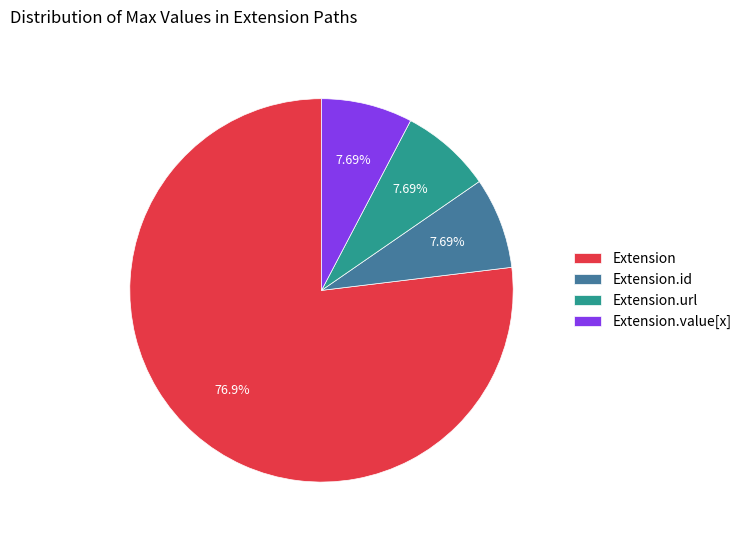

How many segments does this pie chart have?

4